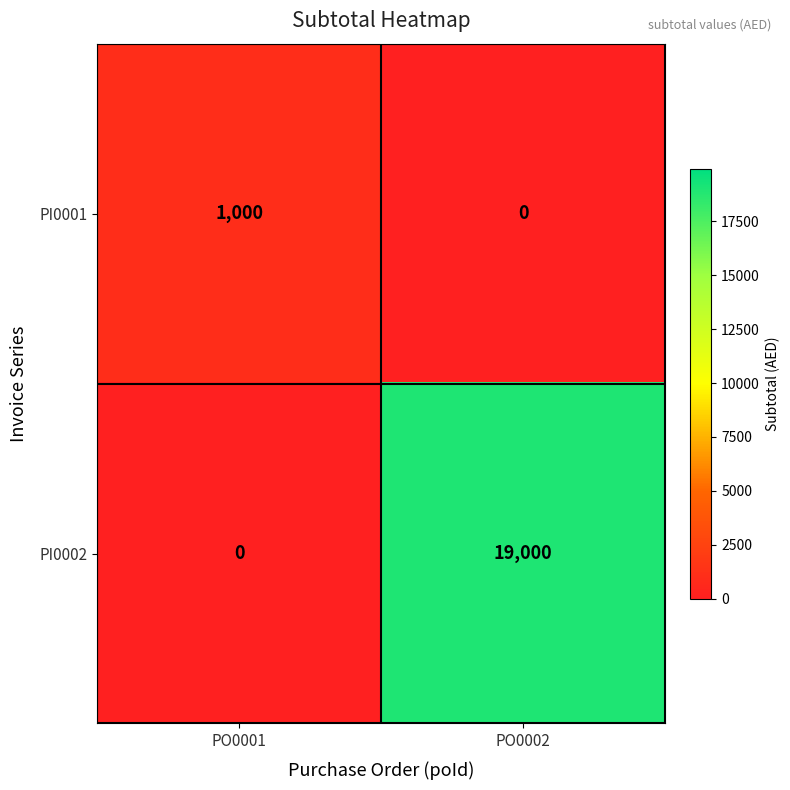

What is the average value of the PI0002 series?

9500